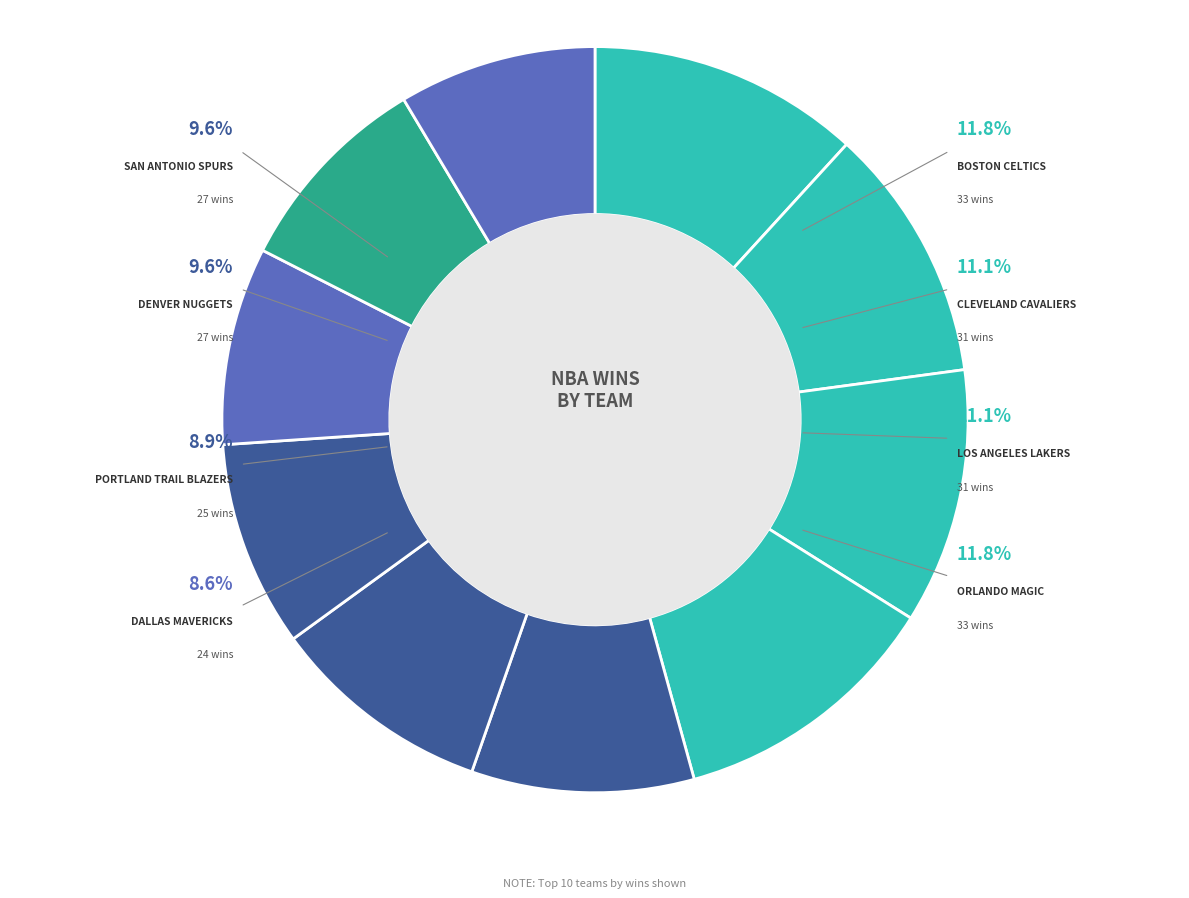

The Los Angeles Lakers slice represents 11% of the pie. True or false?

True